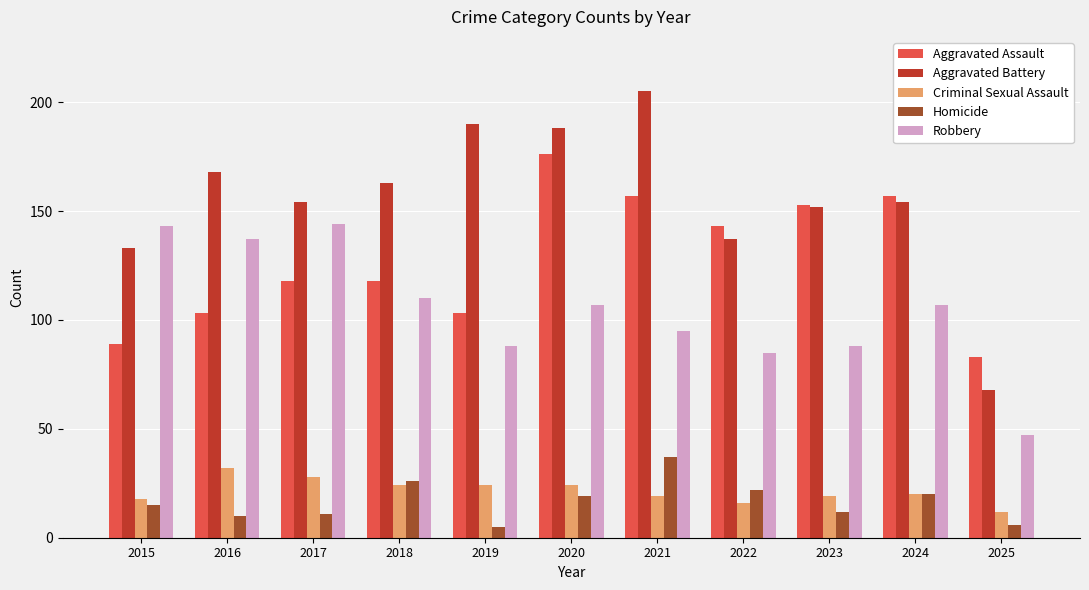

What is the difference between the highest and lowest values at 2017?

143